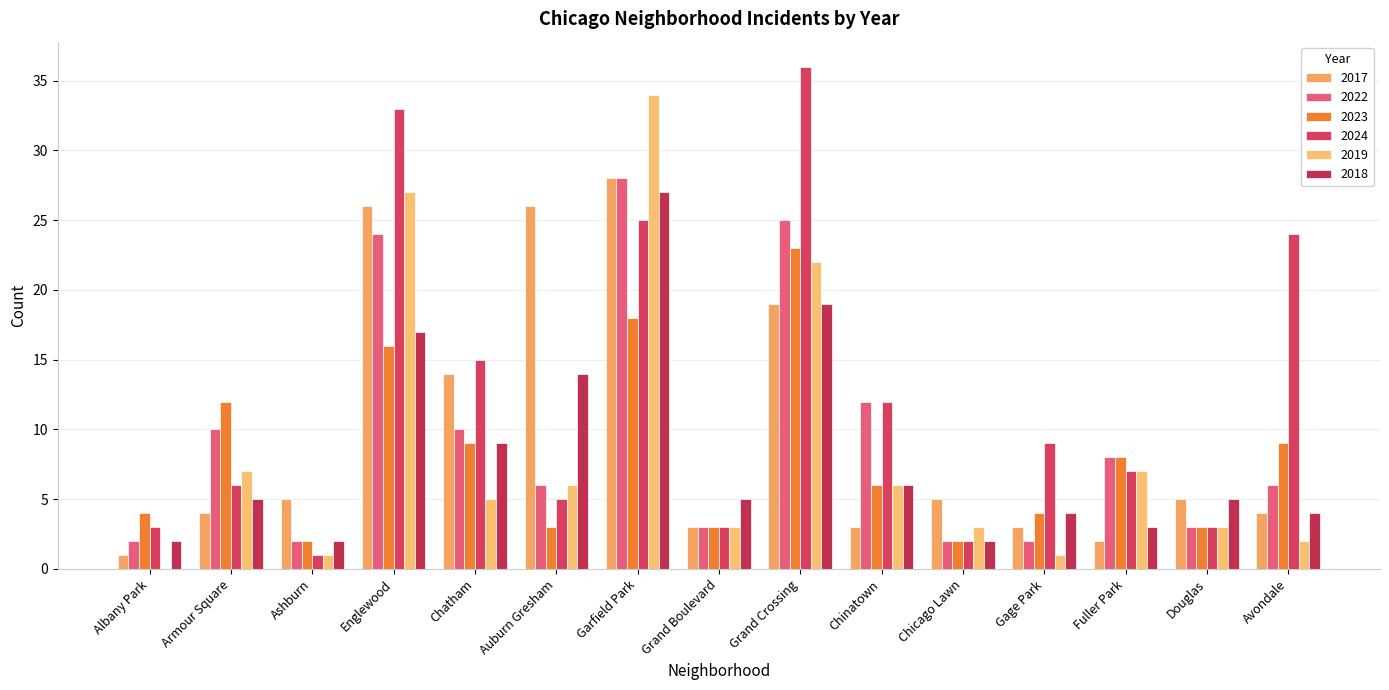

What is the sum of all 2018 values?

124